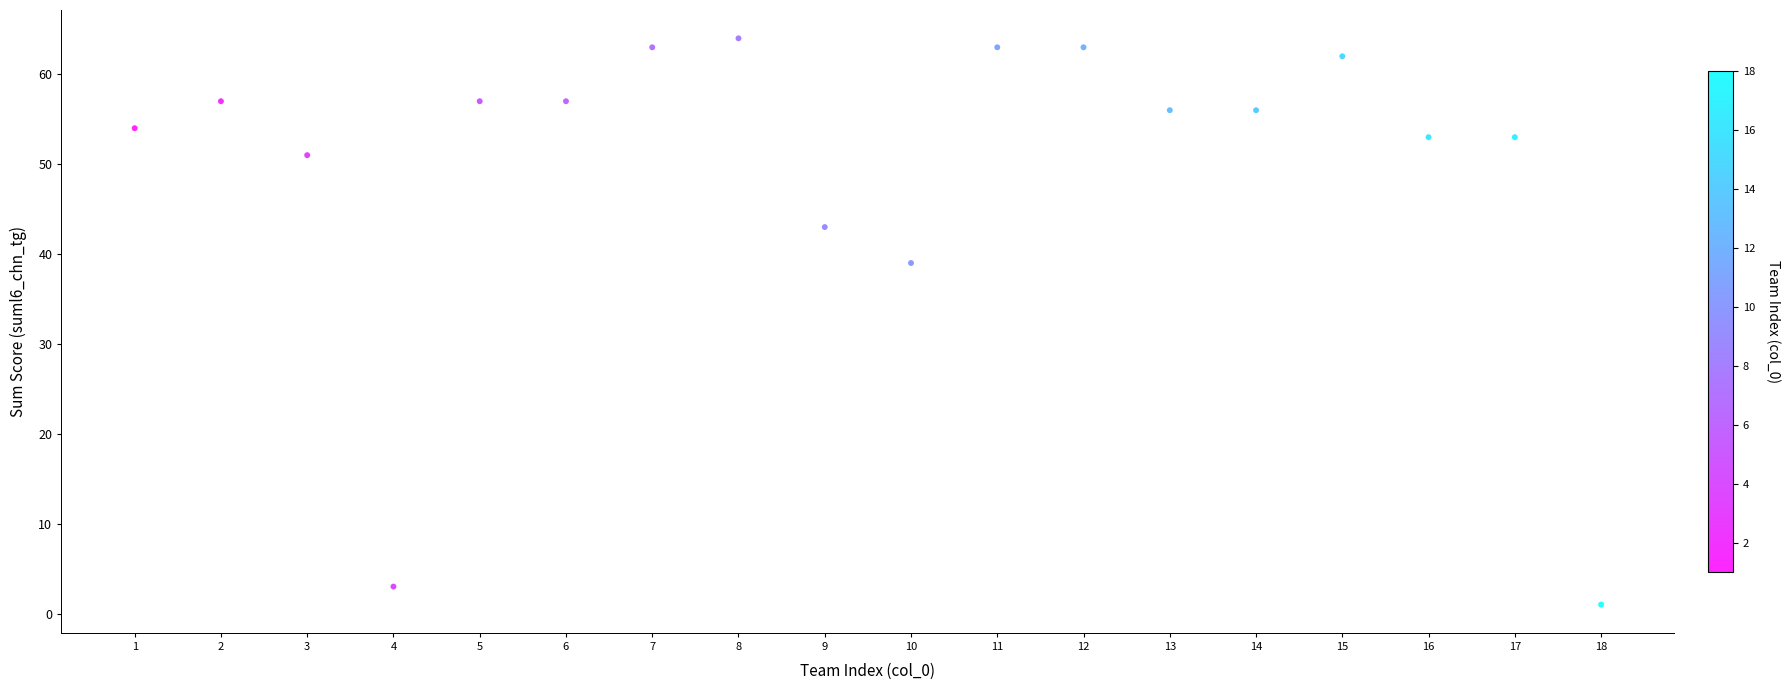

What is the range of X values (max minus min)?

17